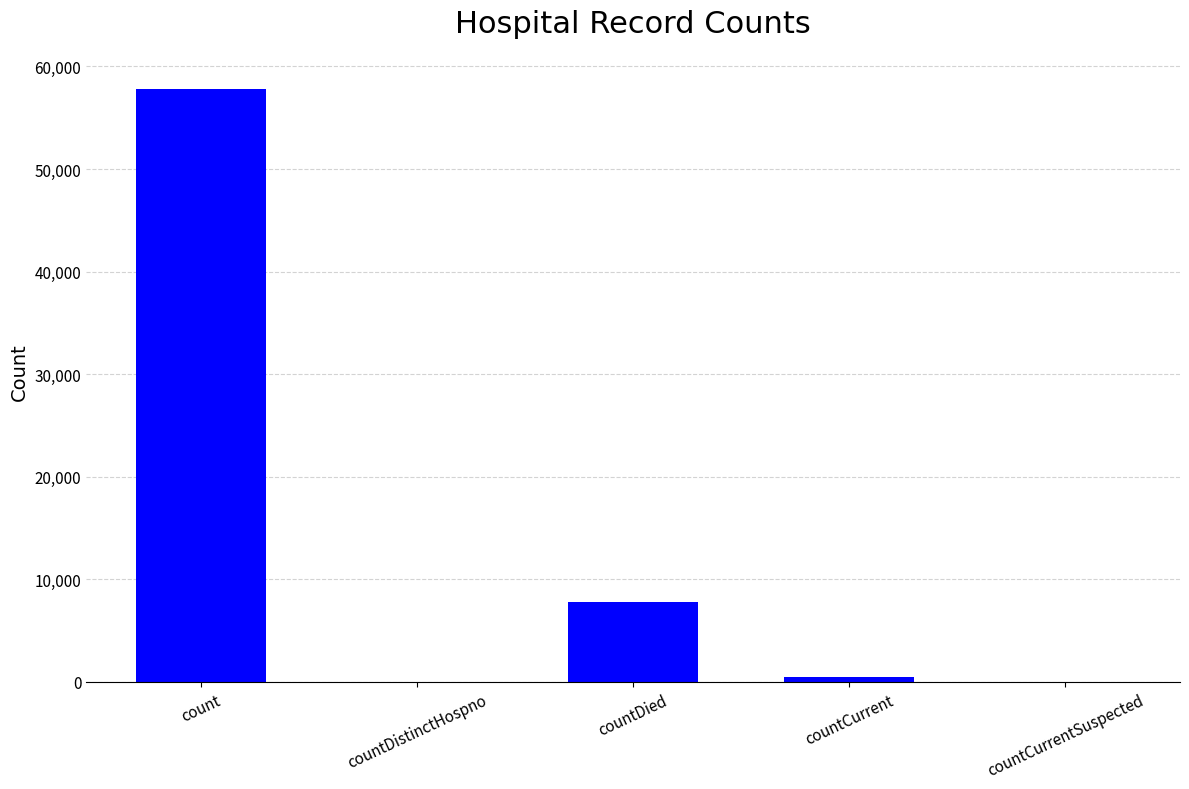

Reading left to right, extract all data points from this chart.

57755	0	7772	447	0